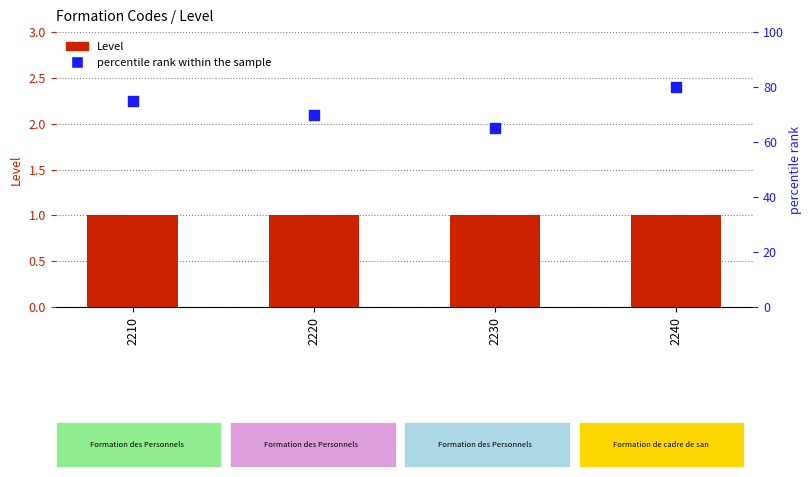

What are all the series names shown in the legend?

Level, percentile rank within the sample